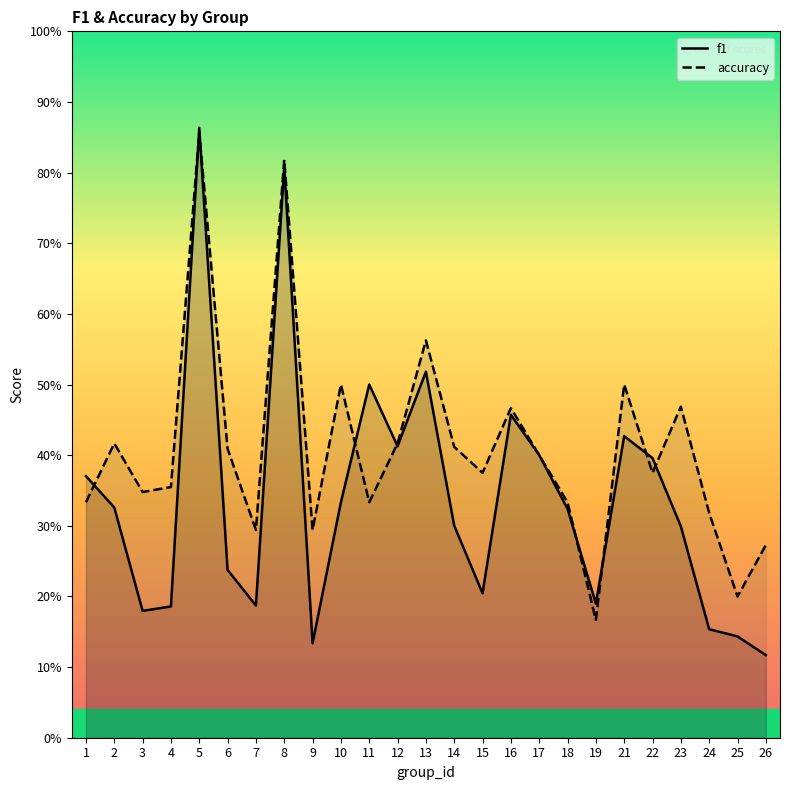

What are all the series names shown in the legend?

f1, accuracy